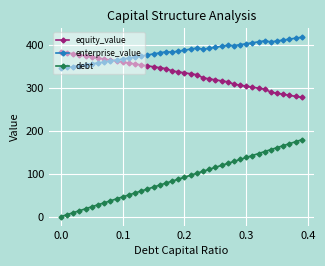

Rank the series by their average value, from highest to lowest.

enterprise_value, equity_value, debt